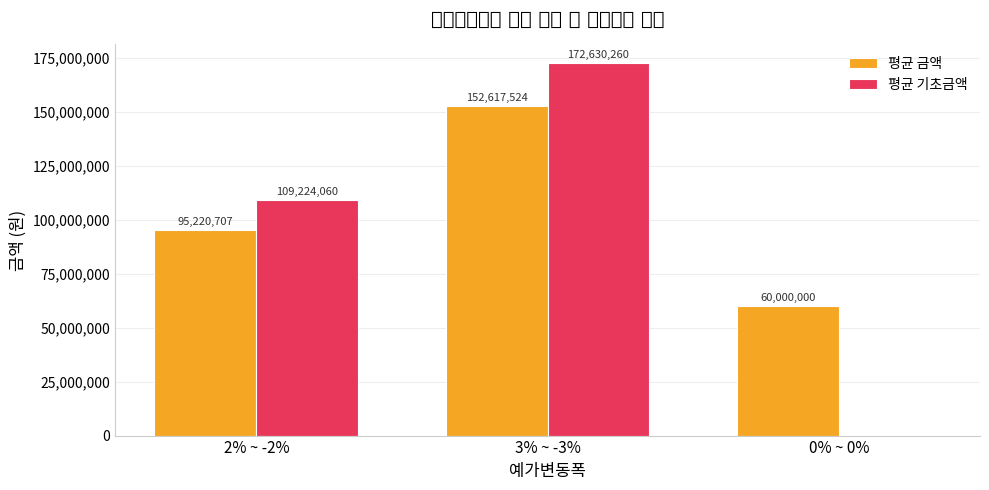

Count the number of categories in the chart.

3